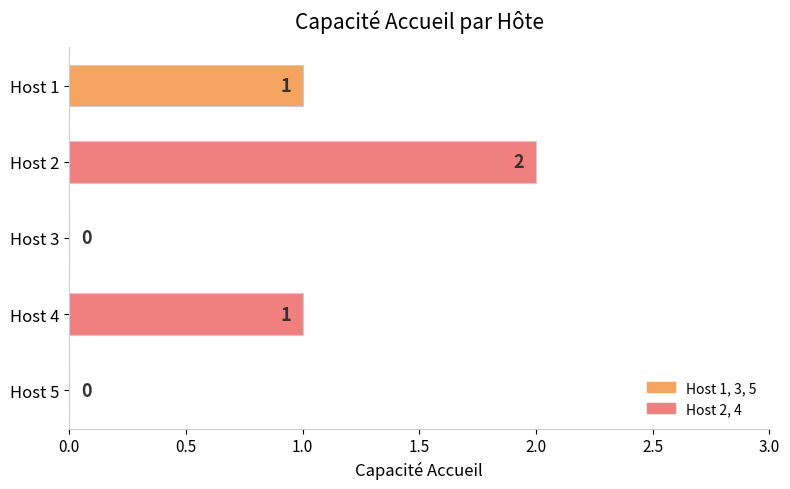

Which category has the highest value across all series?

Host 2